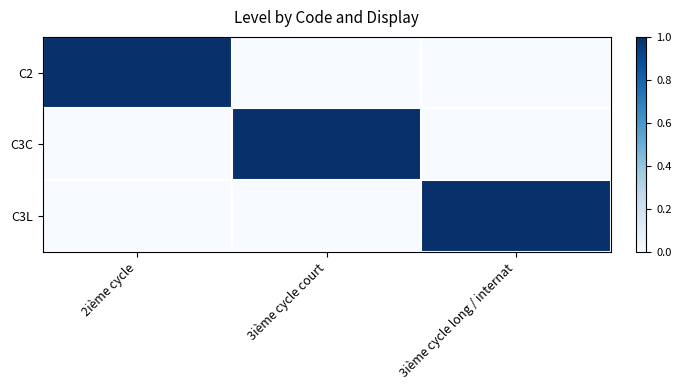

At which category is the sum across all series the highest?

2ième cycle